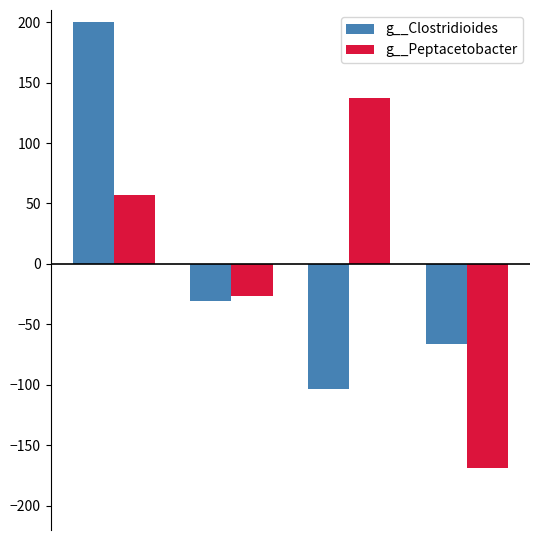

Rank the series by their maximum value, from lowest to highest.

g__Peptacetobacter, g__Clostridioides